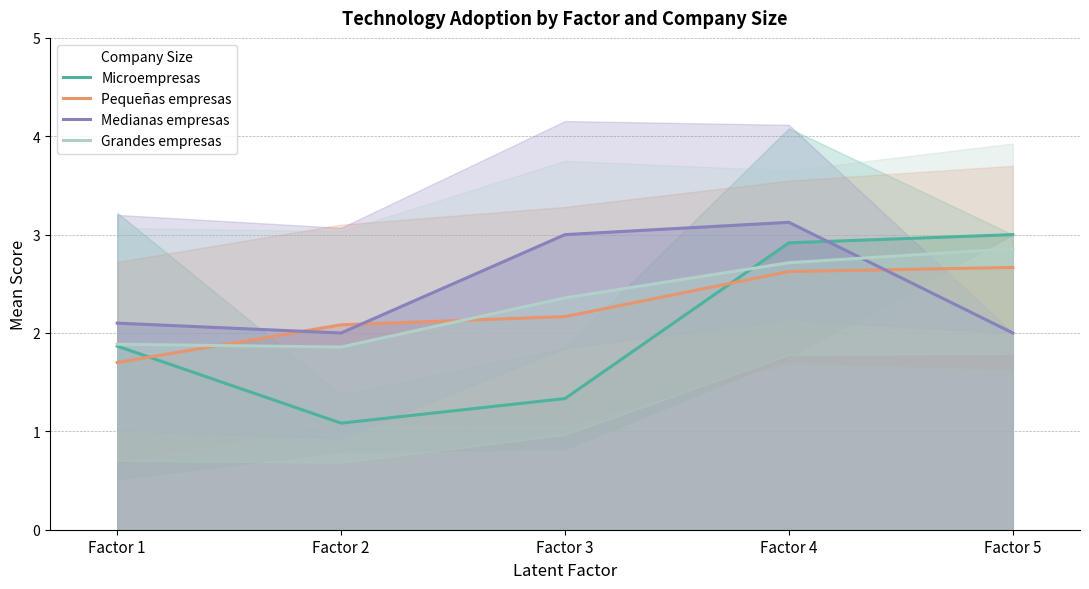

Reading right to left, list all the values displayed in this chart.

Microempresas: Factor 5=3.0	Factor 4=2.9	Factor 3=1.3	Factor 2=1.1	Factor 1=1.9
Pequeñas empresas: Factor 5=2.7	Factor 4=2.6	Factor 3=2.2	Factor 2=2.1	Factor 1=1.7
Medianas empresas: Factor 5=2.0	Factor 4=3.1	Factor 3=3.0	Factor 2=2.0	Factor 1=2.1
Grandes empresas: Factor 5=2.9	Factor 4=2.7	Factor 3=2.4	Factor 2=1.9	Factor 1=1.9